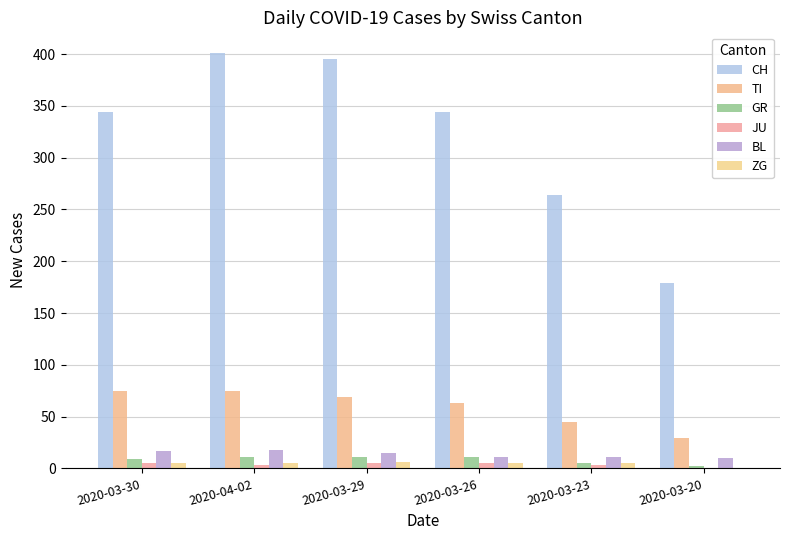

List the series in order of their peak value, lowest first.

JU, ZG, GR, BL, TI, CH